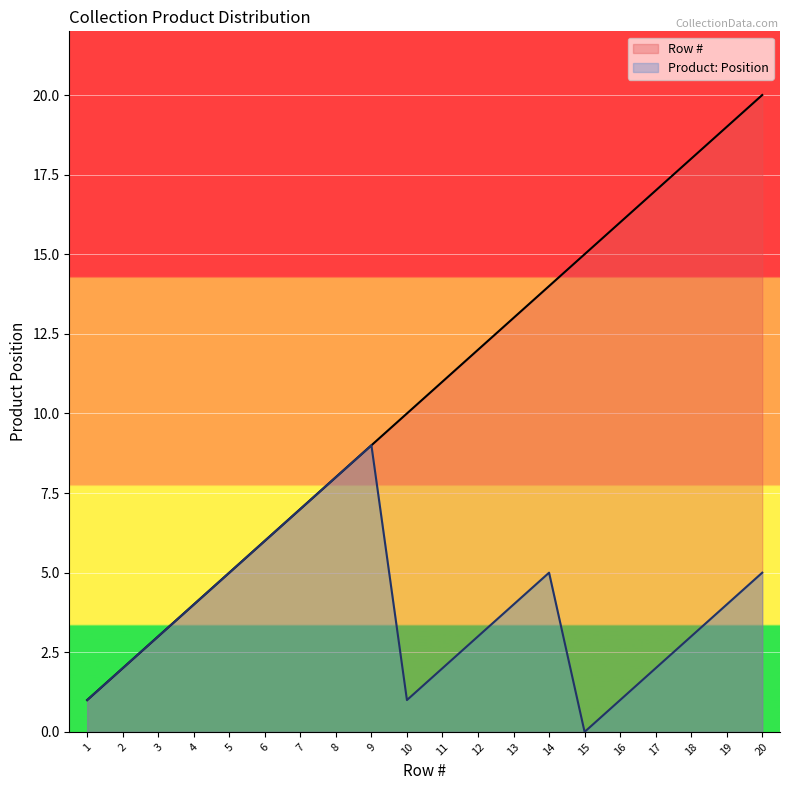

Between 11 and 15, which is larger?

15